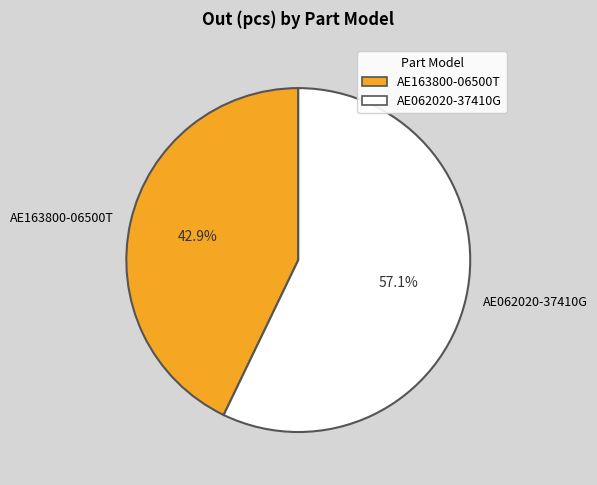

To the nearest percent, what is the difference between the largest and smallest slice percentages?

14%